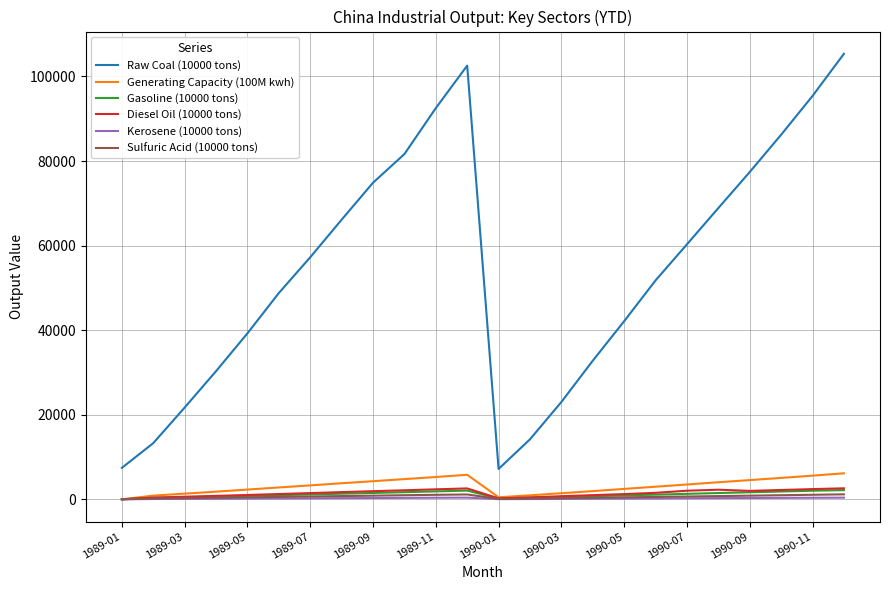

What is the greatest value displayed?

105346.0